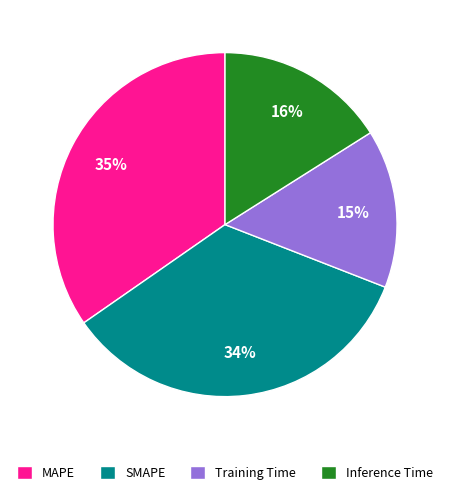

Is there a majority slice in this chart?

No